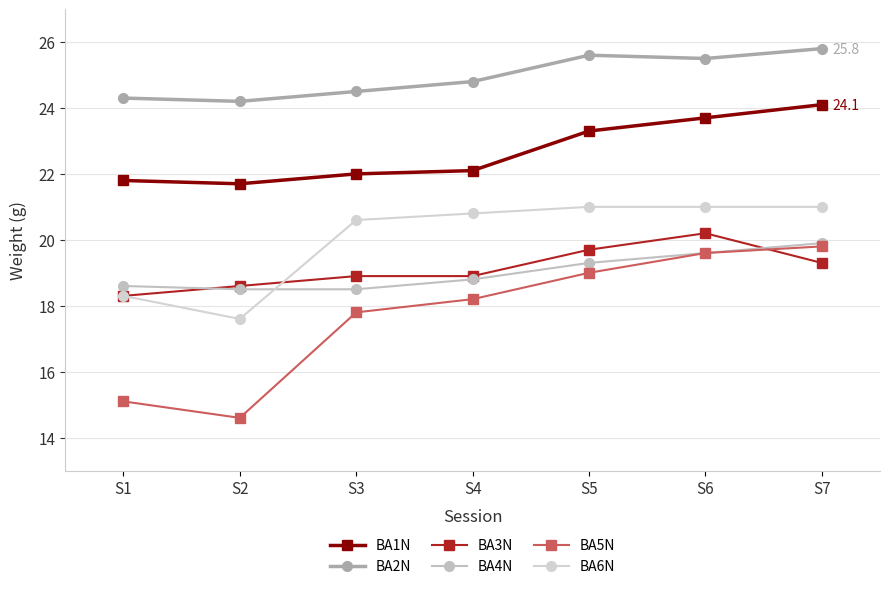

Is it true that BA1N equals 22.1 at S4?

True